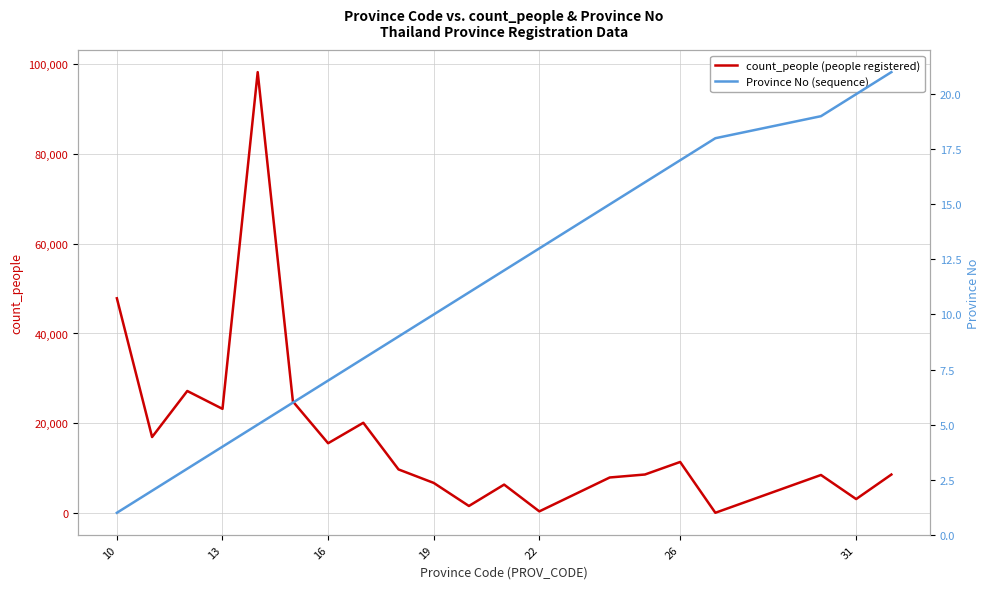

What is the highest value of the count_people (people registered) series?

98287